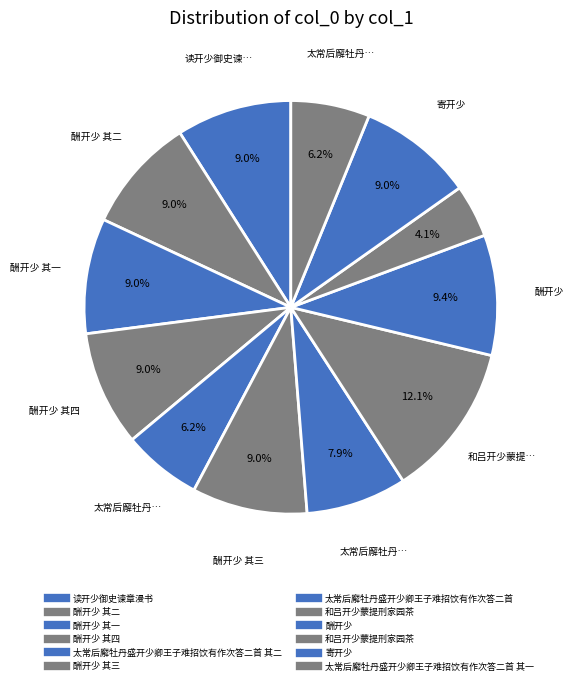

Does any single category account for the majority?

No